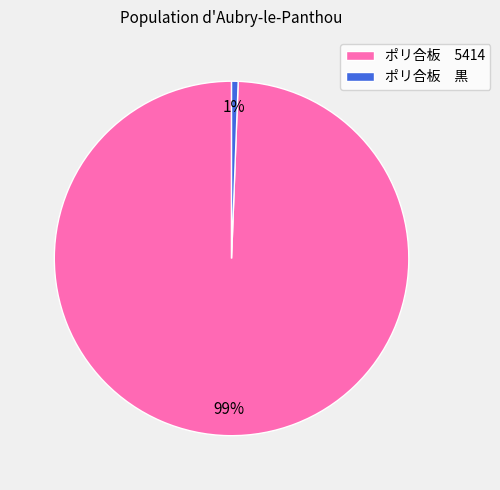

Do ポリ合板 黒 and ポリ合板 5414 together represent more than half of the pie?

Yes